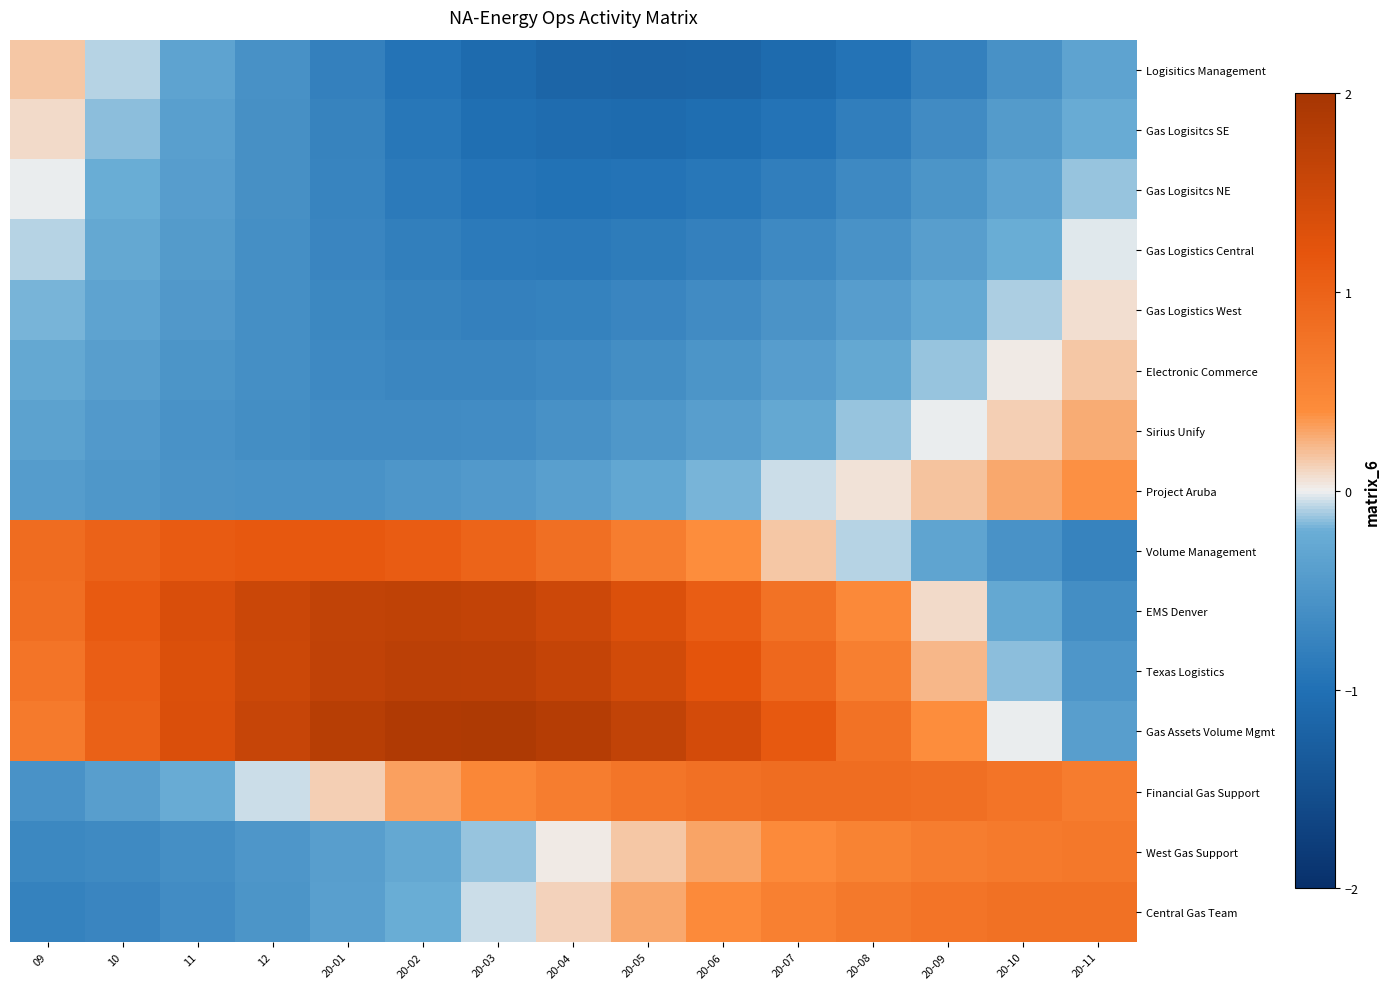

How many distinct data groups are displayed?

15